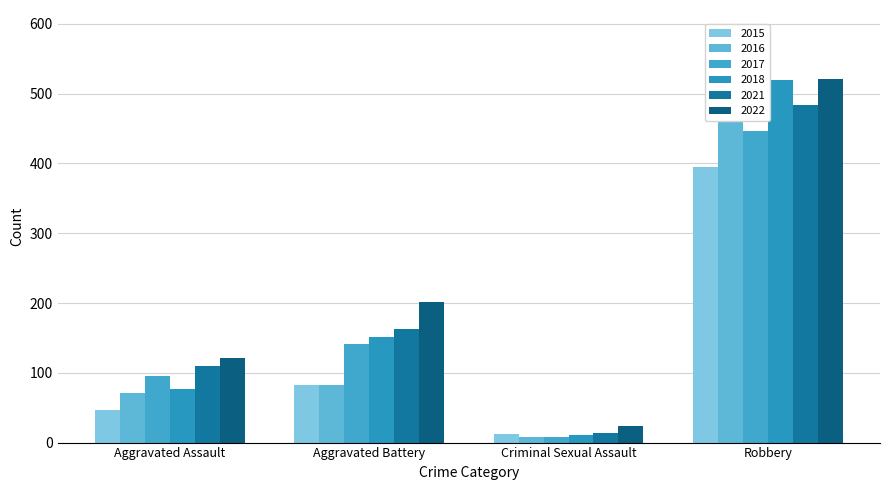

List the labels in order of 2017 value, largest first.

Robbery, Aggravated Battery, Aggravated Assault, Criminal Sexual Assault